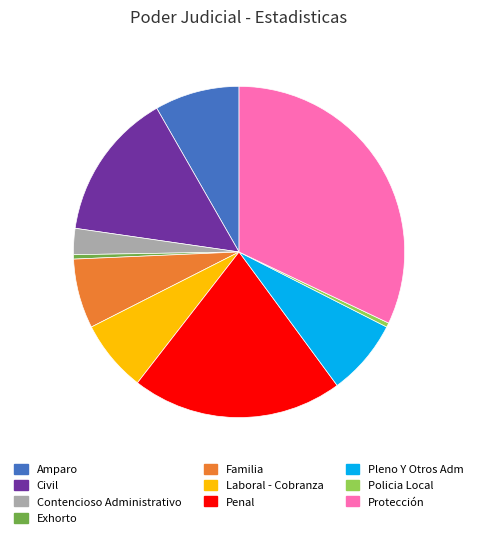

How many segments does this pie chart have?

10